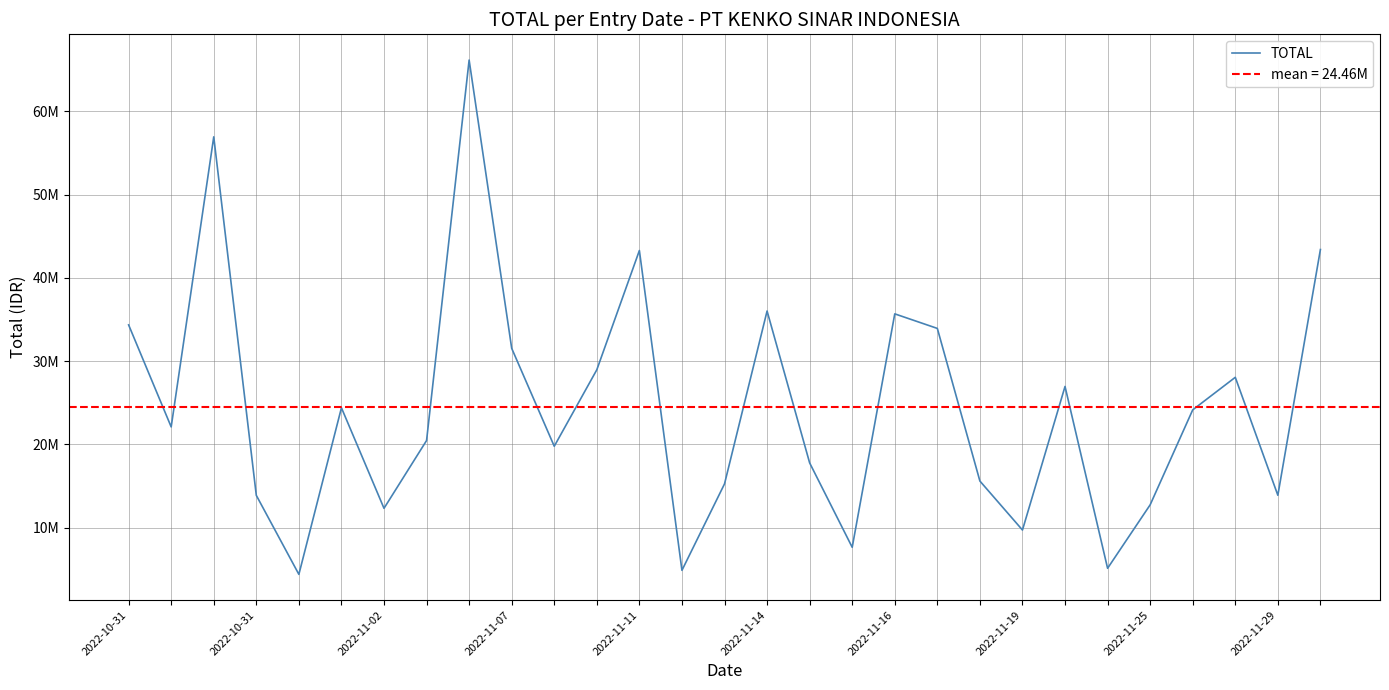

What is the average value?

24462899